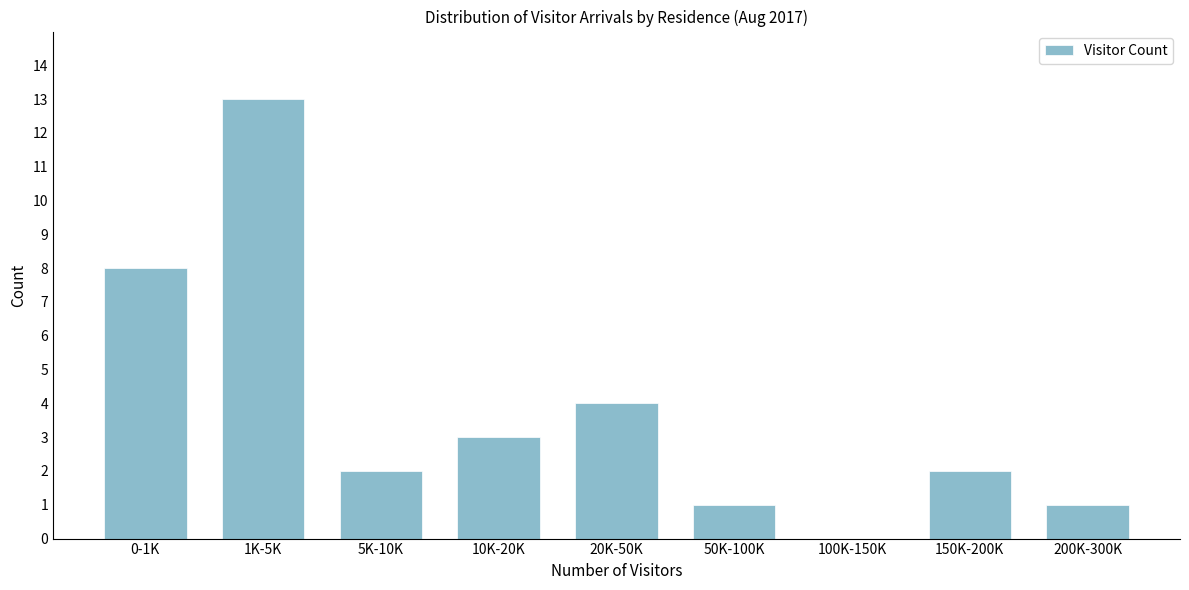

Reading left to right, what are all the values shown in this chart?

0-1K=8	1K-5K=13	5K-10K=2	10K-20K=3	20K-50K=4	50K-100K=1	100K-150K=0	150K-200K=2	200K-300K=1